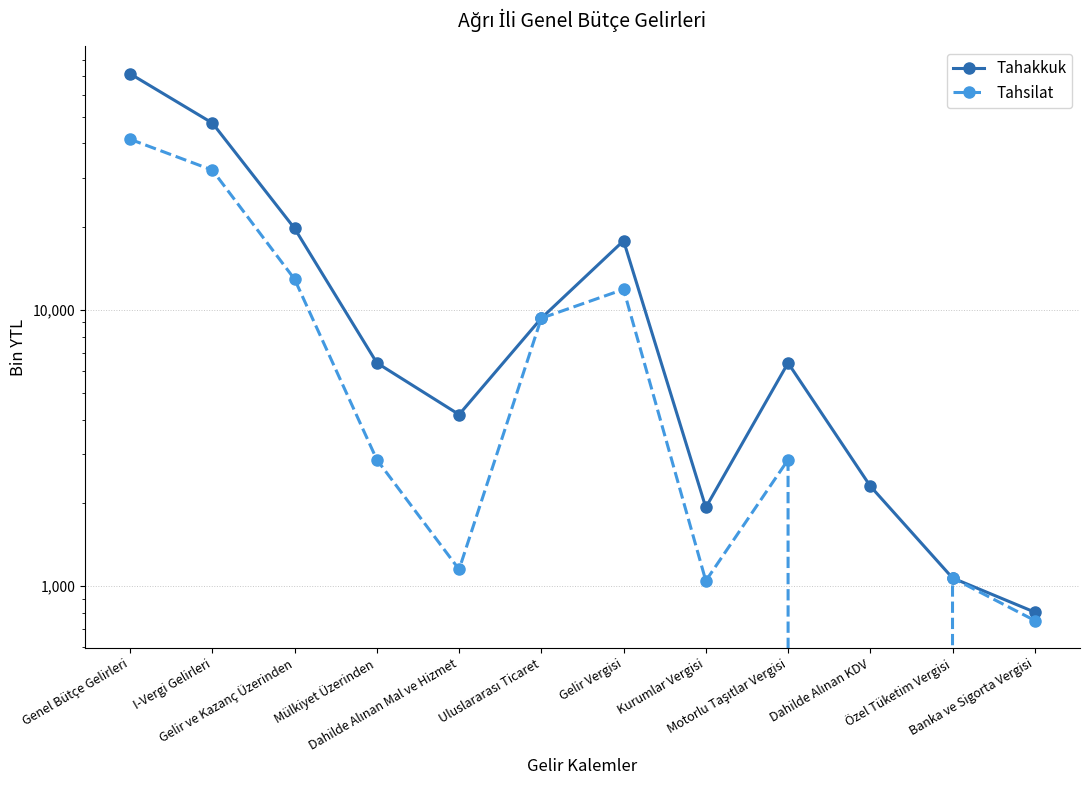

Reading right to left, transcribe all the data shown in this chart.

Tahakkuk: 804	1069	2299	6417	1924	17770	9317	4174	6420	19694	47398	71467
Tahsilat: 750	1069	-673	2863	1044	11849	9317	1148	2865	12893	32013	41404